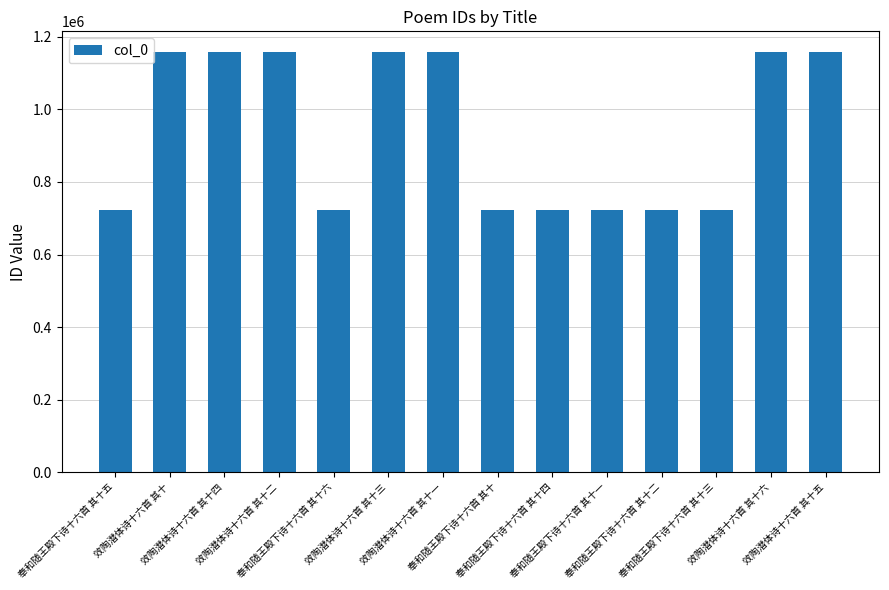

What is the label of the 4th bar from the left?

效陶潜体诗十六首 其十二